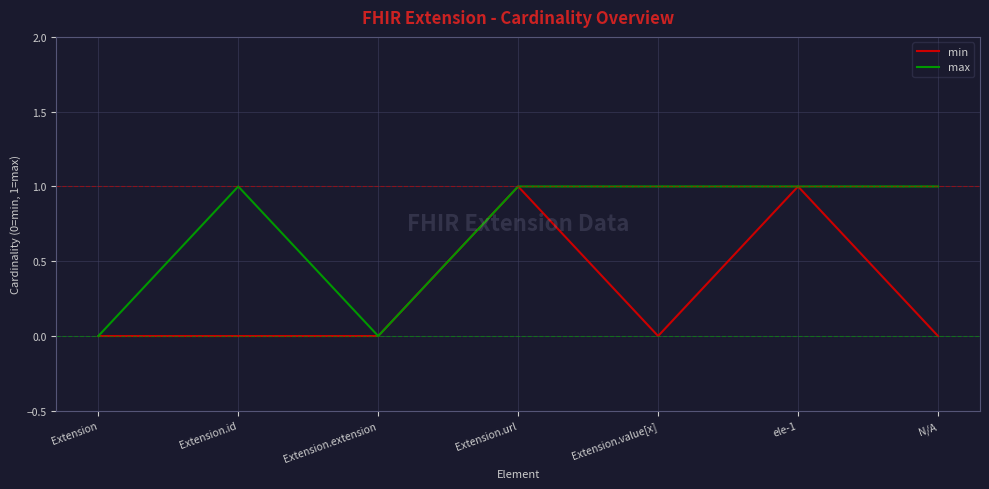

What position from the right is Extension.id?

6